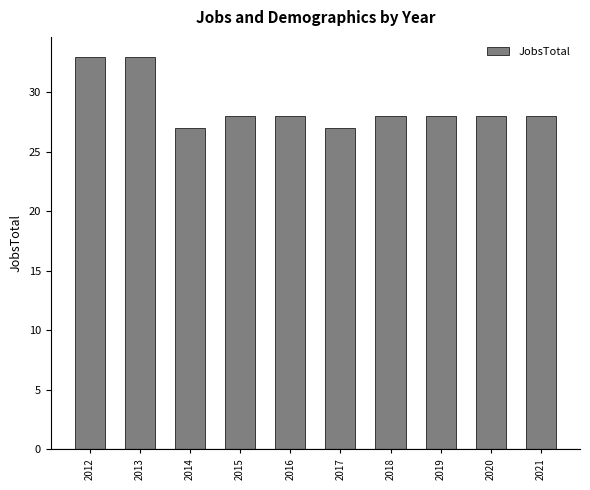

Where does the data first go above 28?

2012